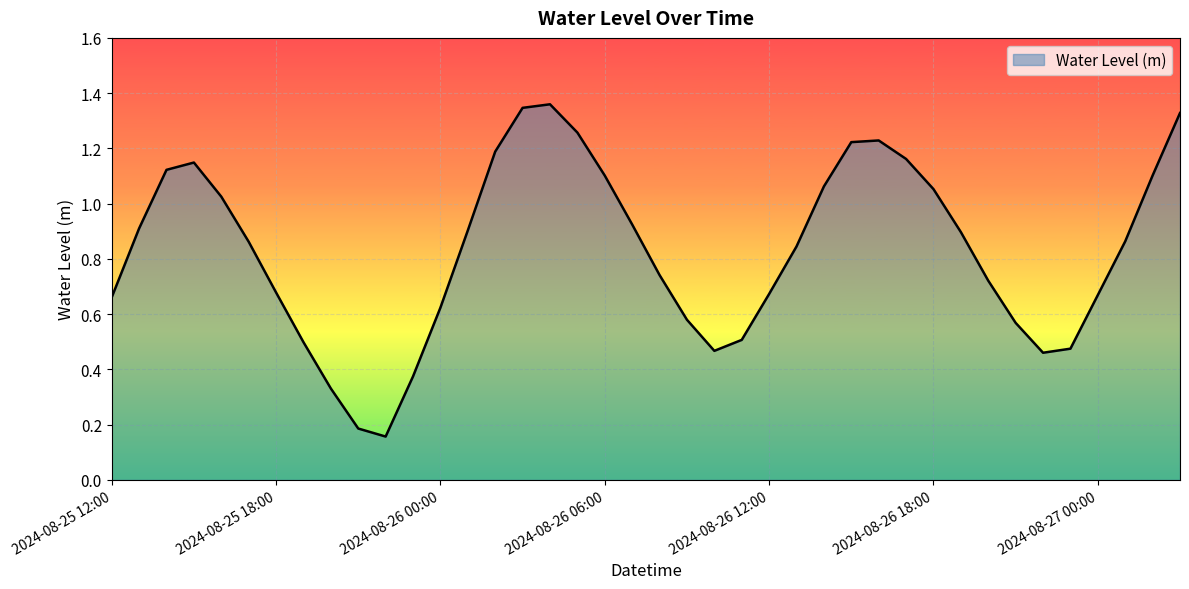

Is this an area chart (filled region under the line)?

Yes